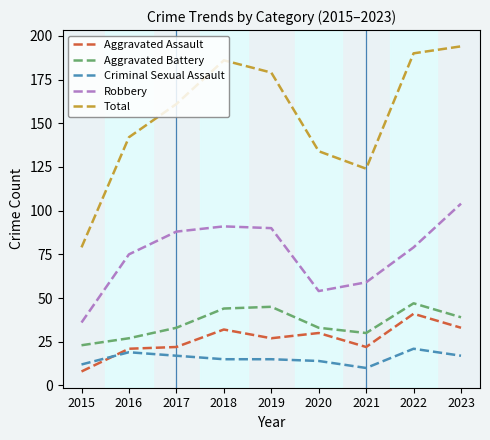

True or false: Criminal Sexual Assault and Total intersect in this chart.

False